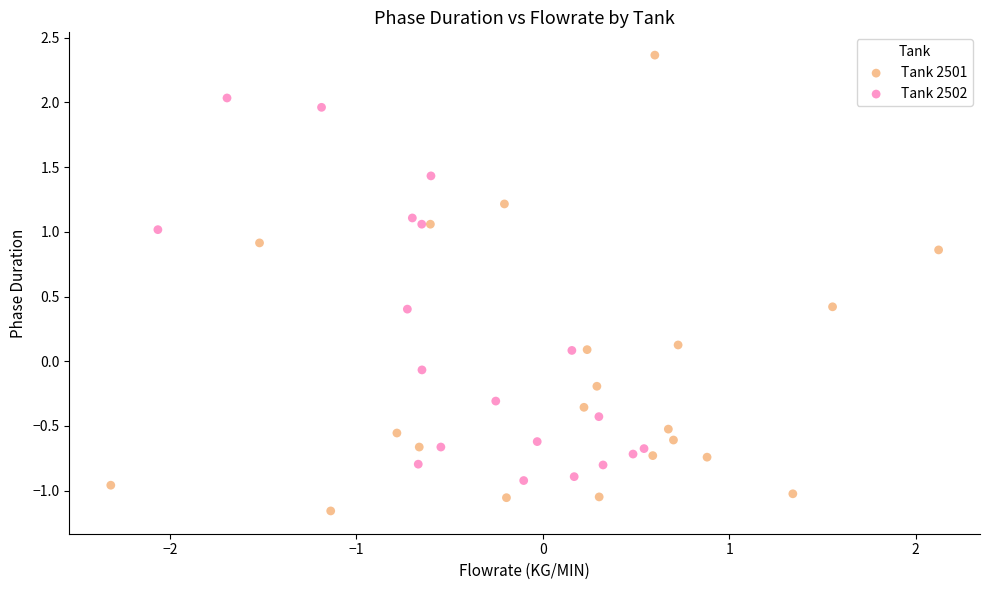

What are all the series names shown in the legend?

Tank 2501, Tank 2502